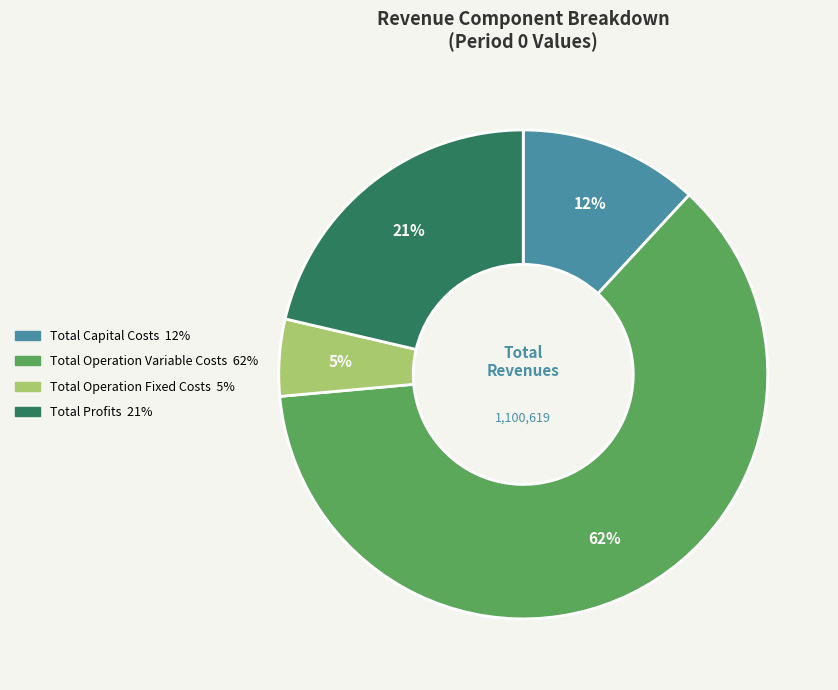

Combined, do Total Operation Variable Costs and Total Capital Costs account for over 50%?

Yes